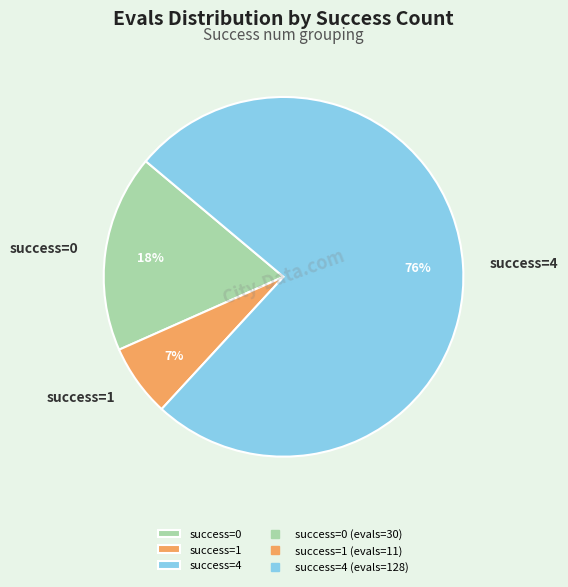

To the nearest percent, what is the combined percentage of success=1 and success=4?

82%